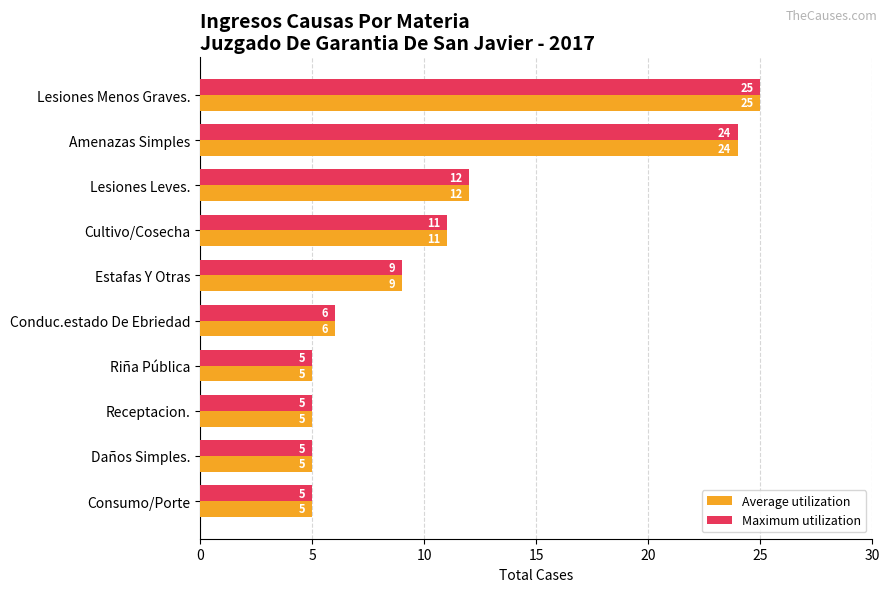

True or false: Maximum utilization has a value of 25 at Lesiones Menos Graves..

True